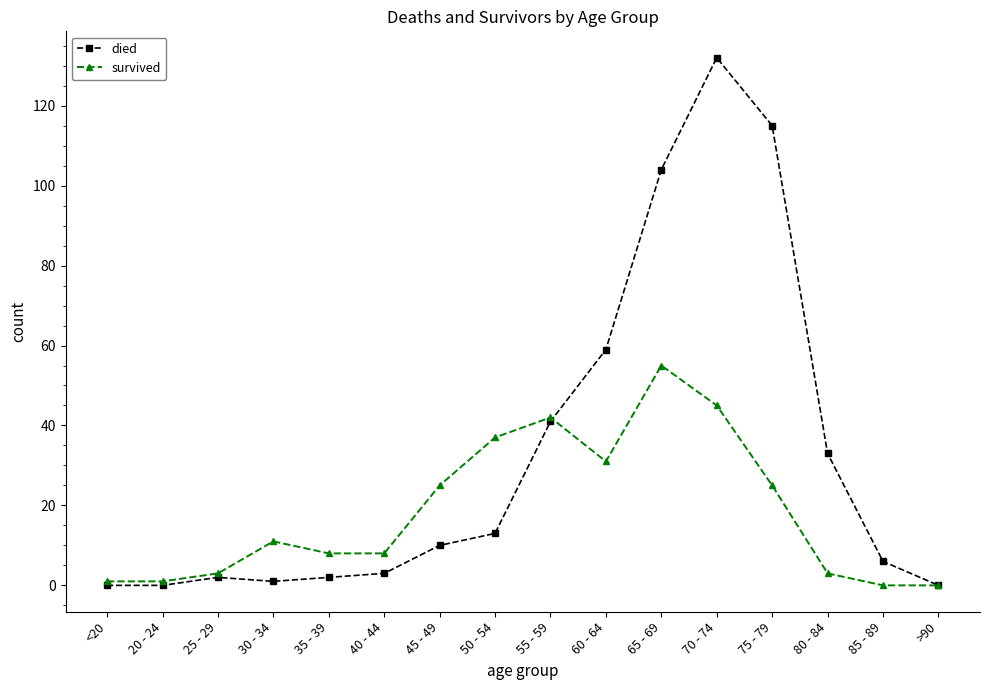

Is it true that survived equals 1 at <20?

True